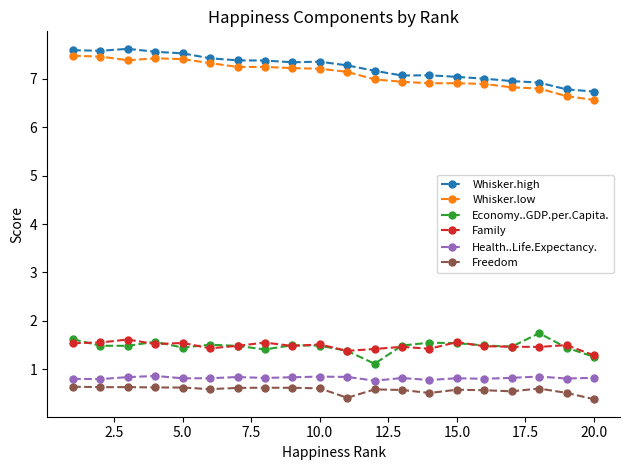

At how many categories does at least one series exceed 0?

20